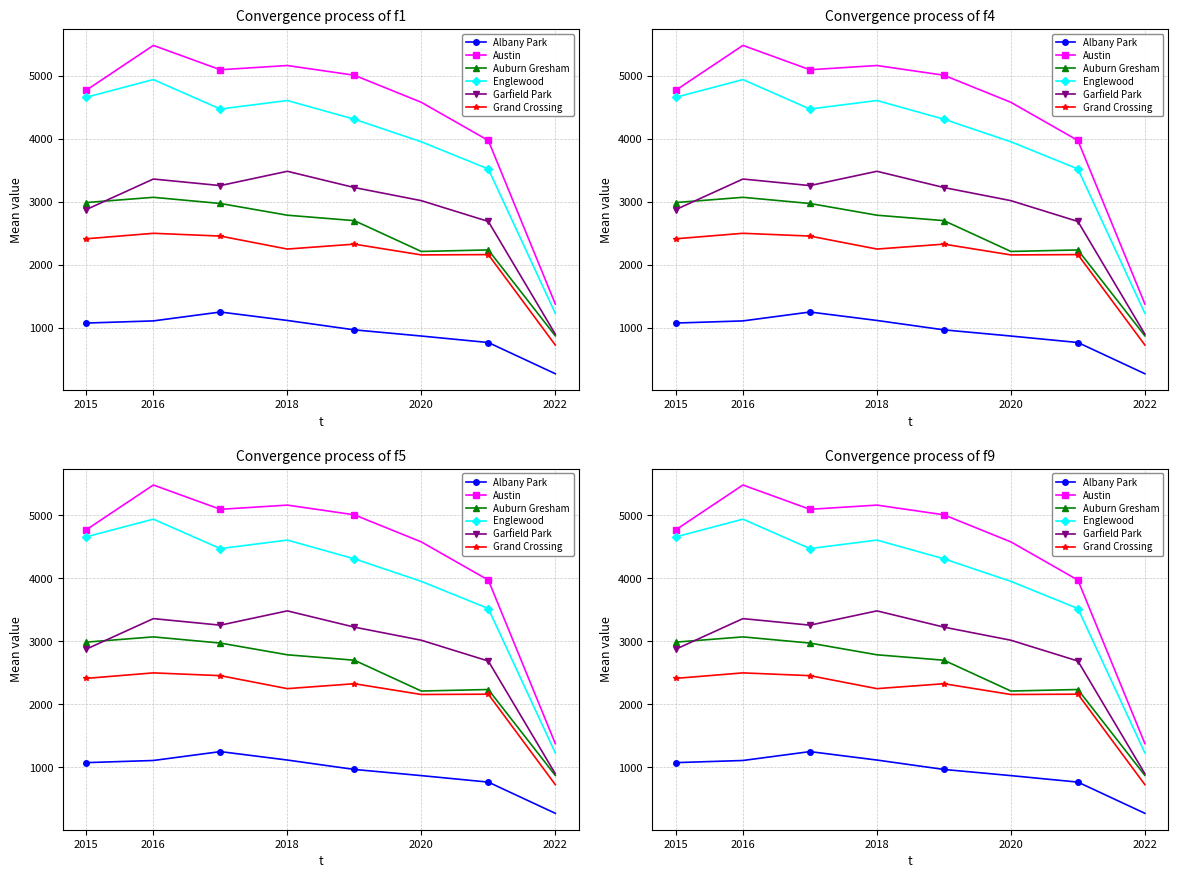

Reading left to right, transcribe all the data shown in this chart.

Albany Park: 1076	1110	1251	1117	968	870	767	272
Austin: 4771	5481	5095	5162	5008	4578	3973	1378
Auburn Gresham: 2988	3071	2973	2787	2701	2212	2236	873
Englewood: 4659	4939	4472	4607	4310	3952	3521	1230
Garfield Park: 2877	3361	3257	3484	3226	3018	2688	900
Grand Crossing: 2413	2500	2456	2250	2328	2157	2162	727